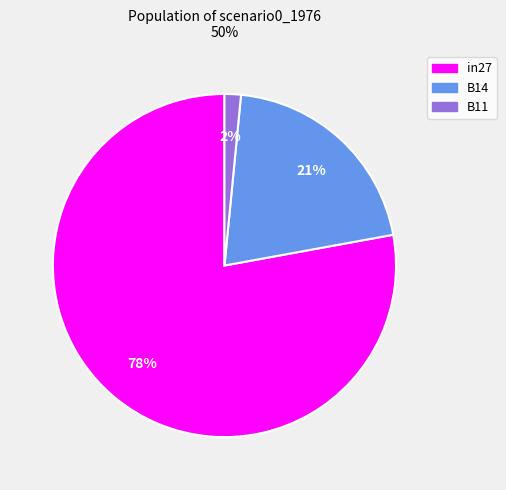

Is there a majority slice in this chart?

Yes